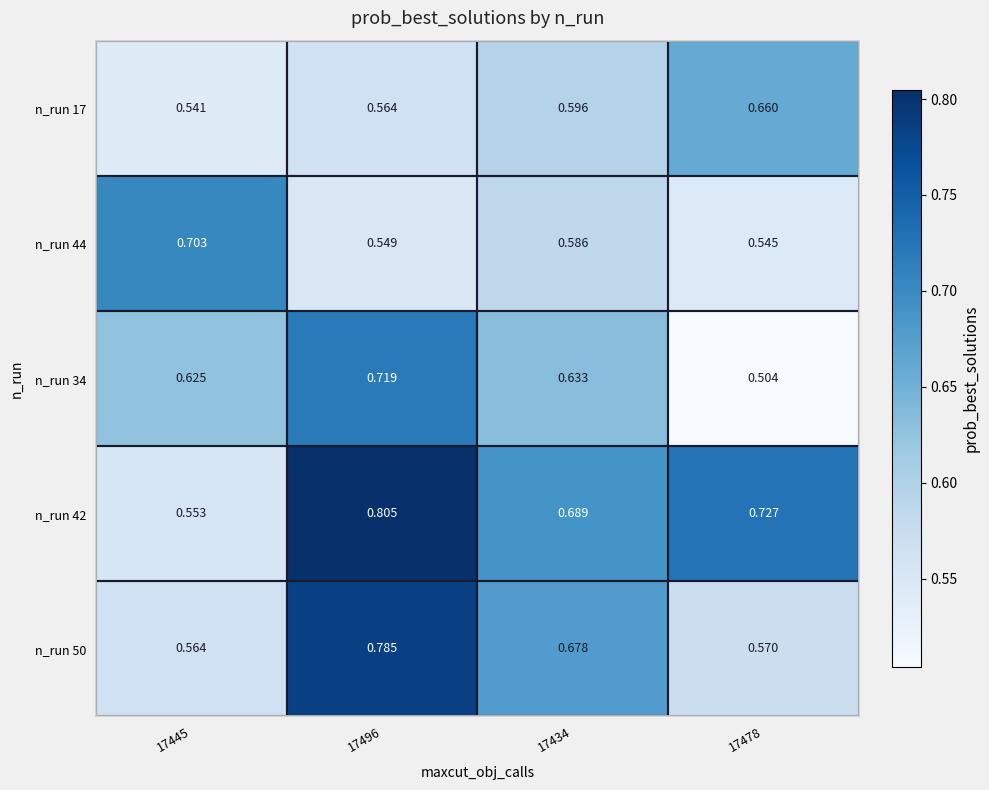

Is the value of n_run 34 at 17478 greater than the value of n_run 50 at 17478?

No